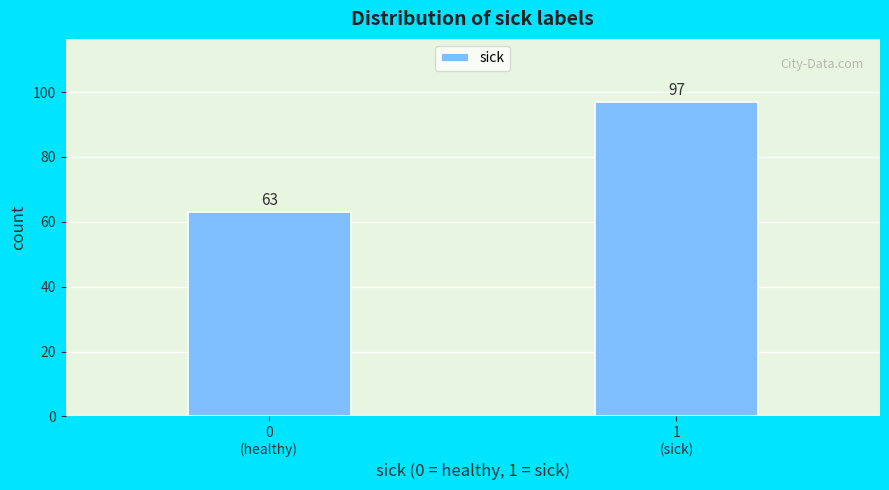

Reading left to right, what are all the values shown in this chart?

63	97